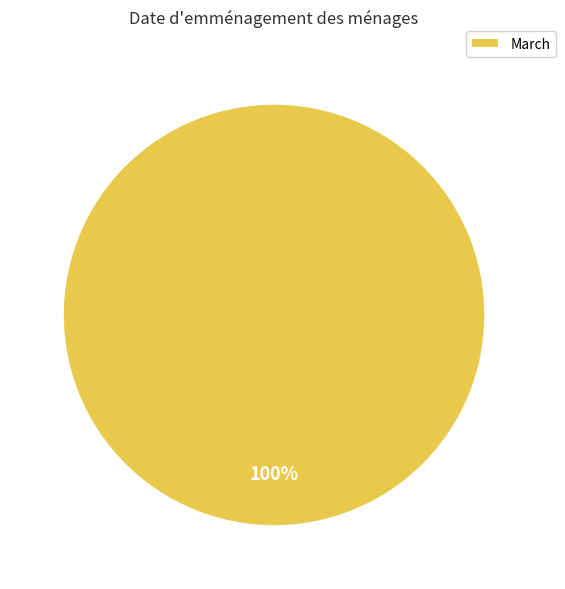

To the nearest percent, what percentage of the pie is March?

100%